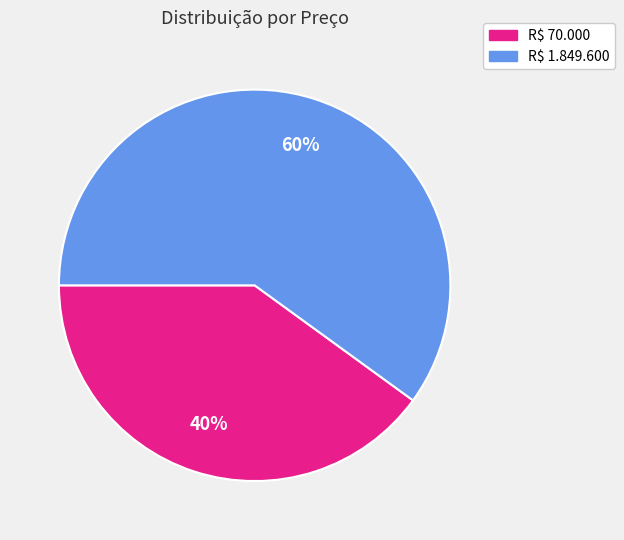

What is the smallest slice in the pie chart?

R$ 70.000